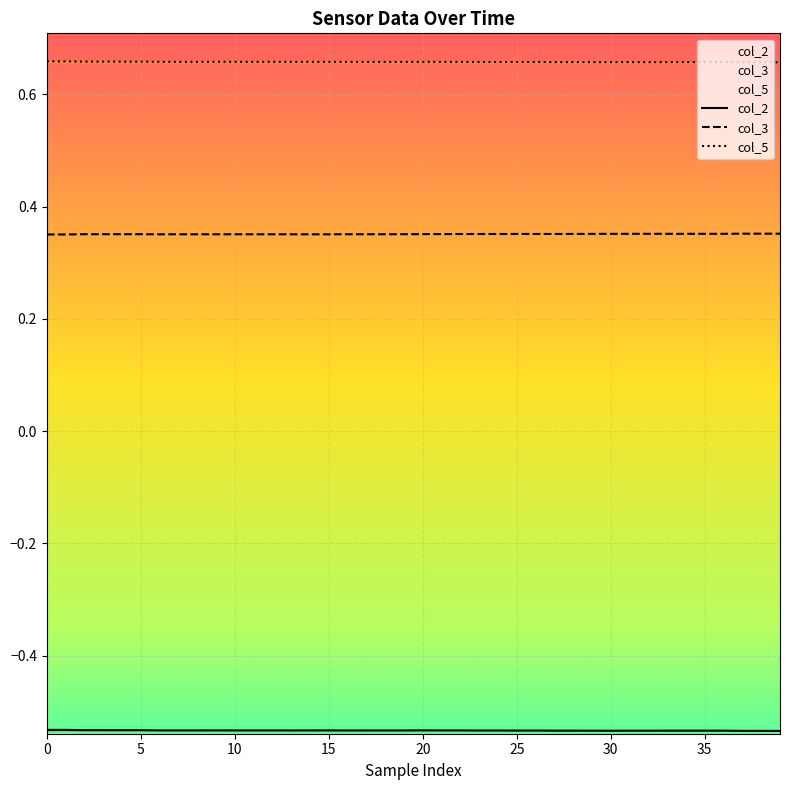

How many distinct data groups are displayed?

3